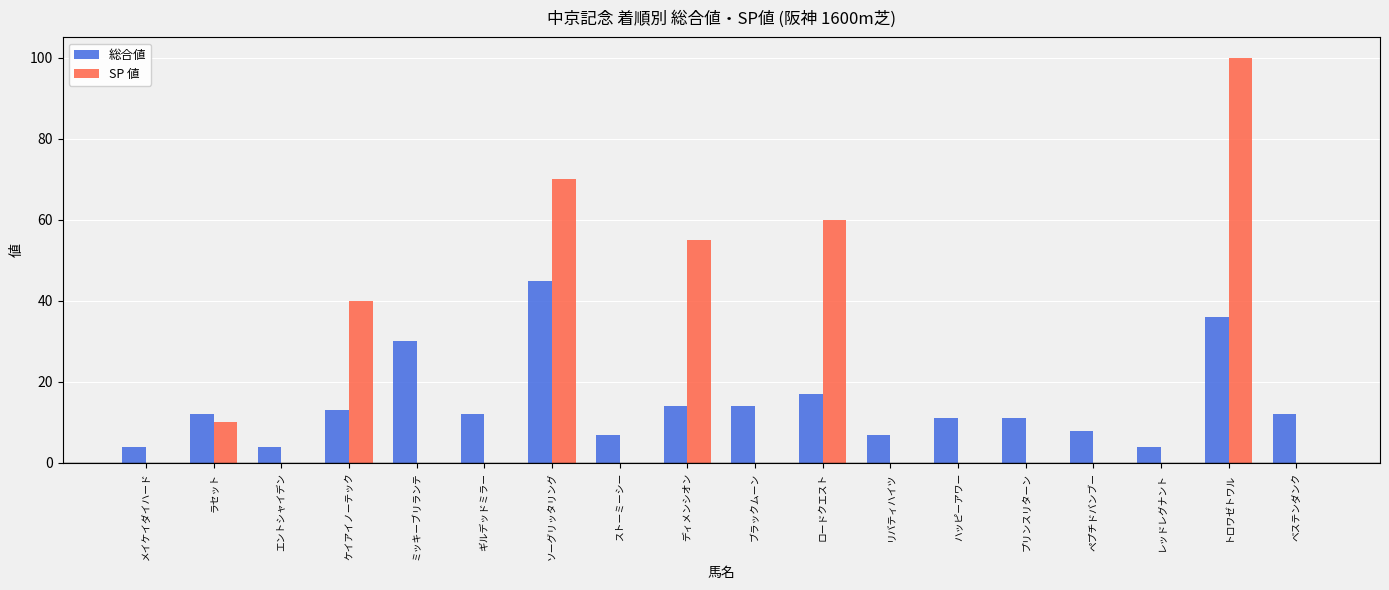

What is the highest value of the 総合値 series?

45